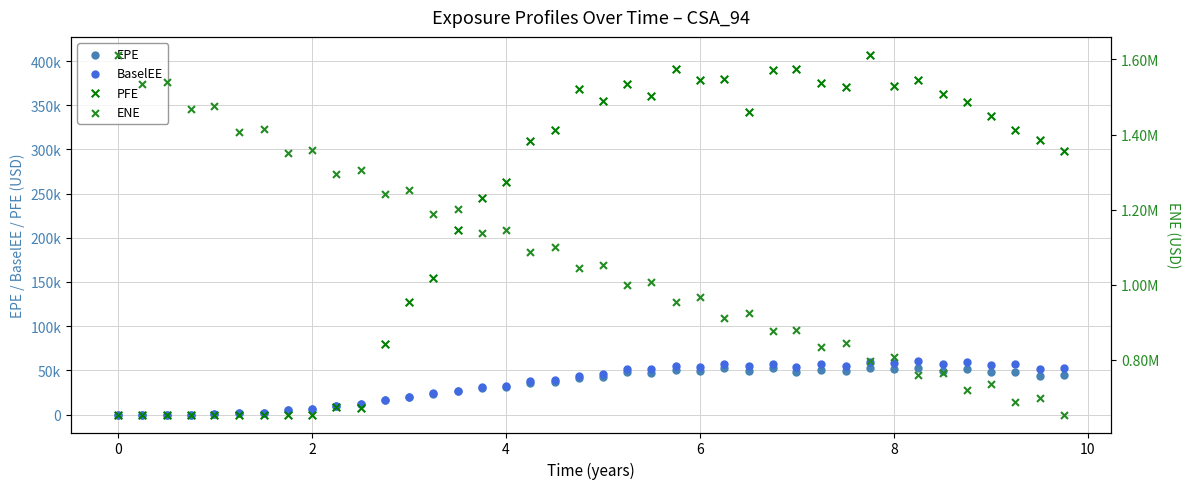

Which series has the widest spread of Y values?

ENE